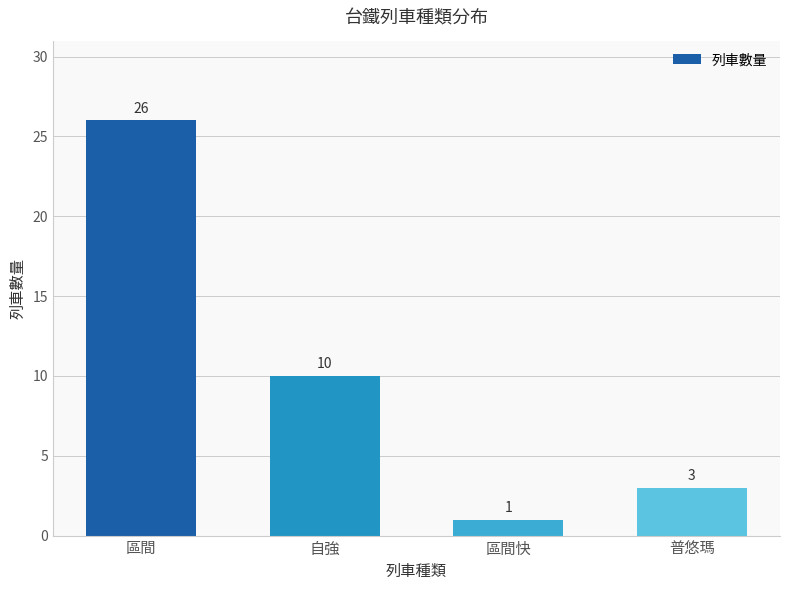

Rank the categories by value from highest to lowest.

區間, 自強, 普悠瑪, 區間快